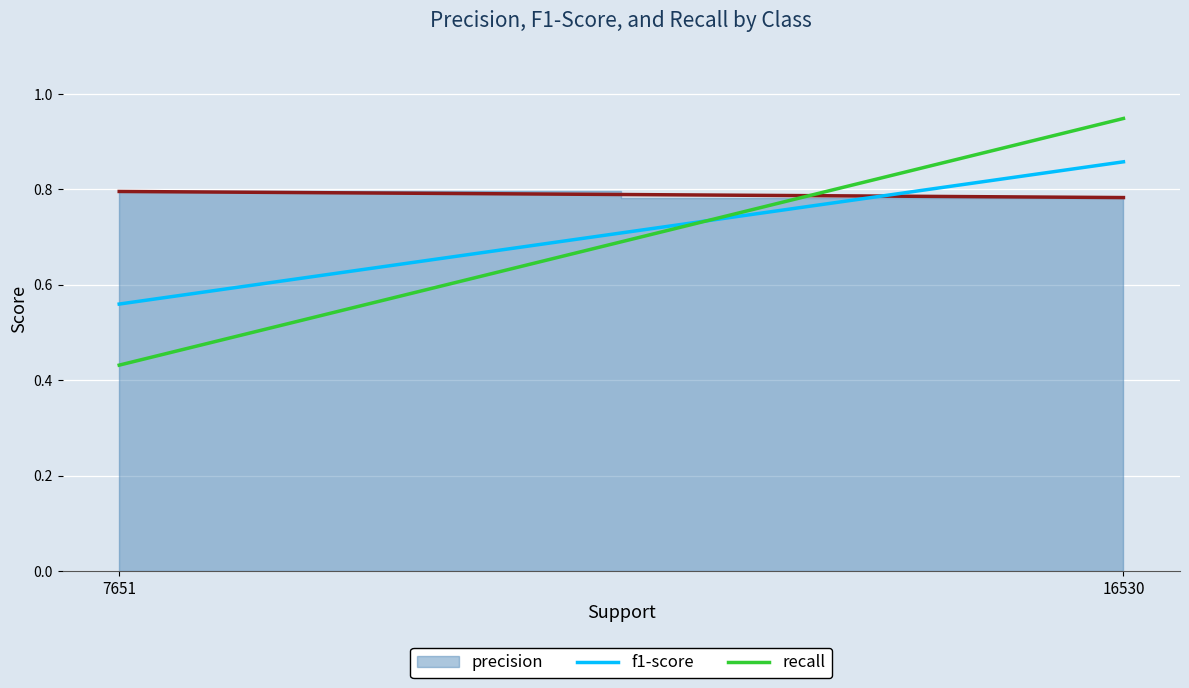

Rank the series at 16530 from highest to lowest value.

recall, f1-score, precision